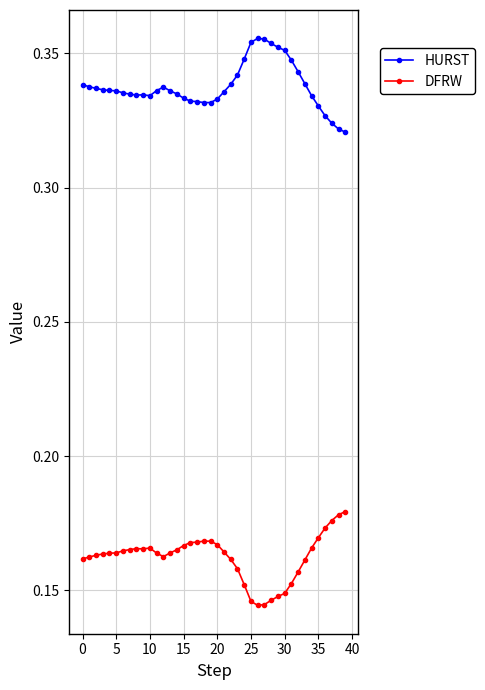

Does the chart display data point markers on the line(s)?

Yes